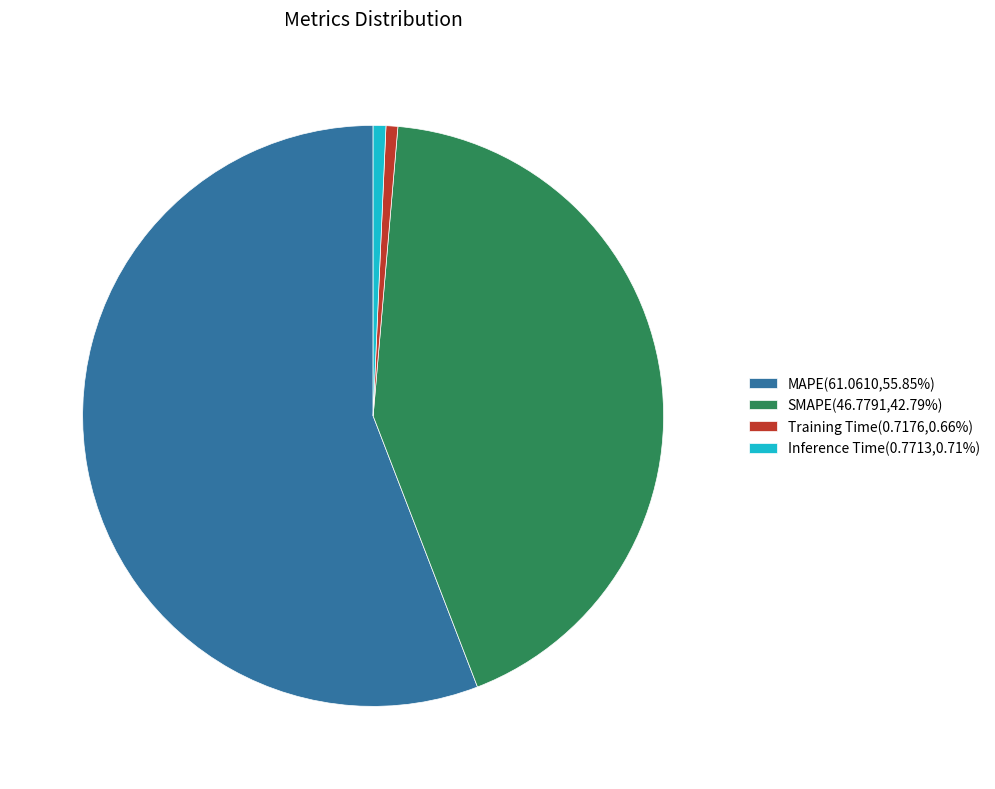

Combined, do MAPE(61.0610,55.85%) and Training Time(0.7176,0.66%) account for over 50%?

Yes